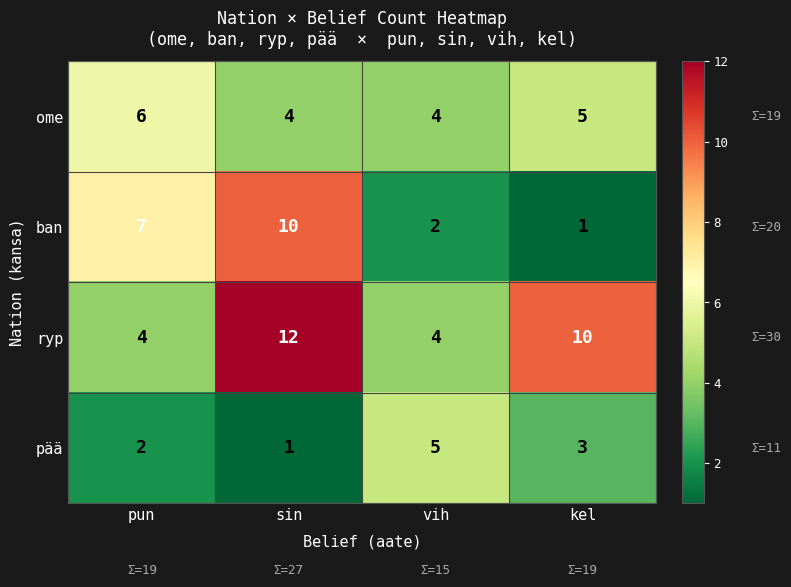

Rank the series at pun from lowest to highest value.

pää, ryp, ome, ban